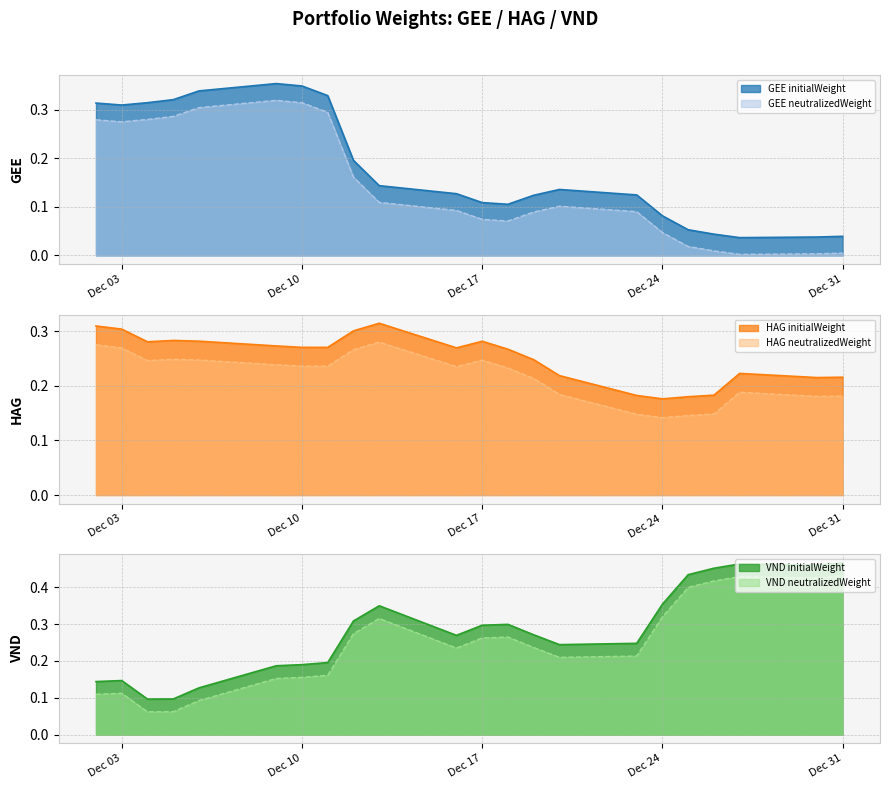

Which series has the largest total across all categories?

VND initialWeight